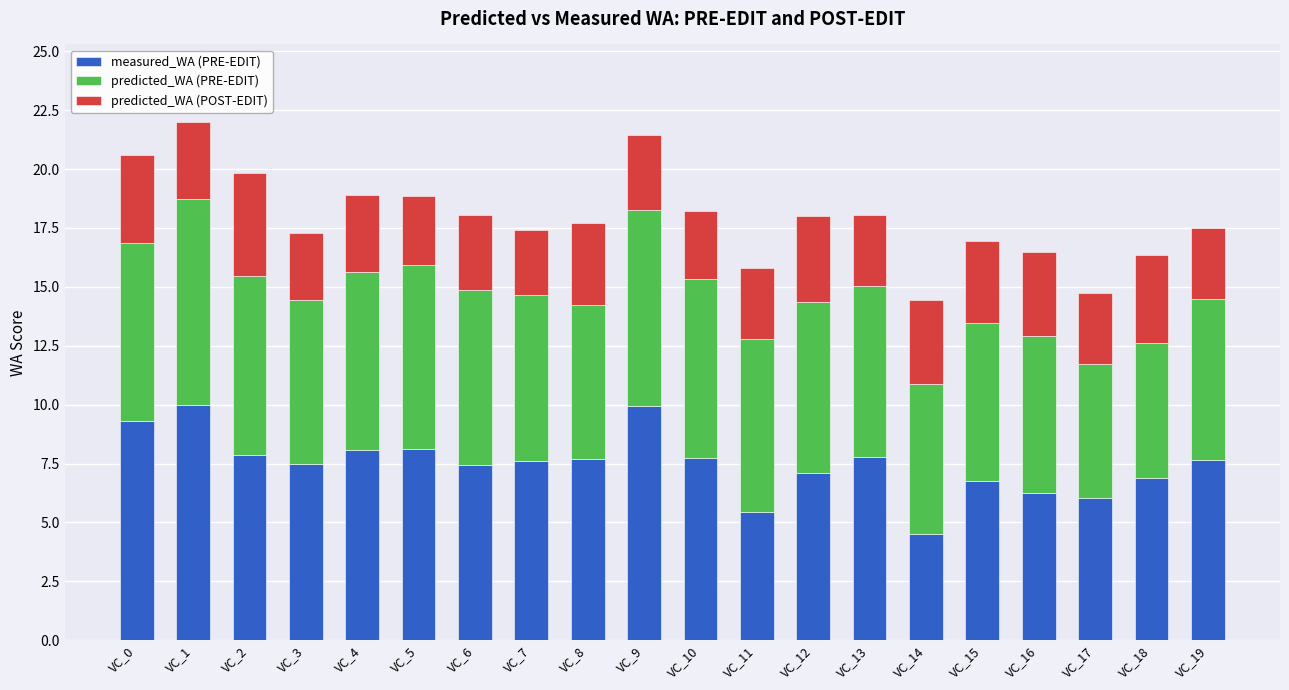

How many bars are there in total?

20